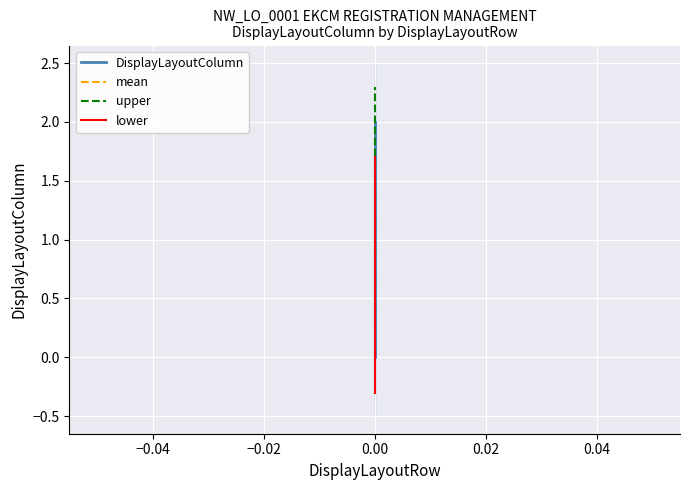

Reading left to right, what are all the values shown in this chart?

DisplayLayoutColumn: 0.0	1.0	2.0
mean: 1.0	1.0	1.0
upper: 0.3	1.3	2.3
lower: -0.3	0.7	1.7